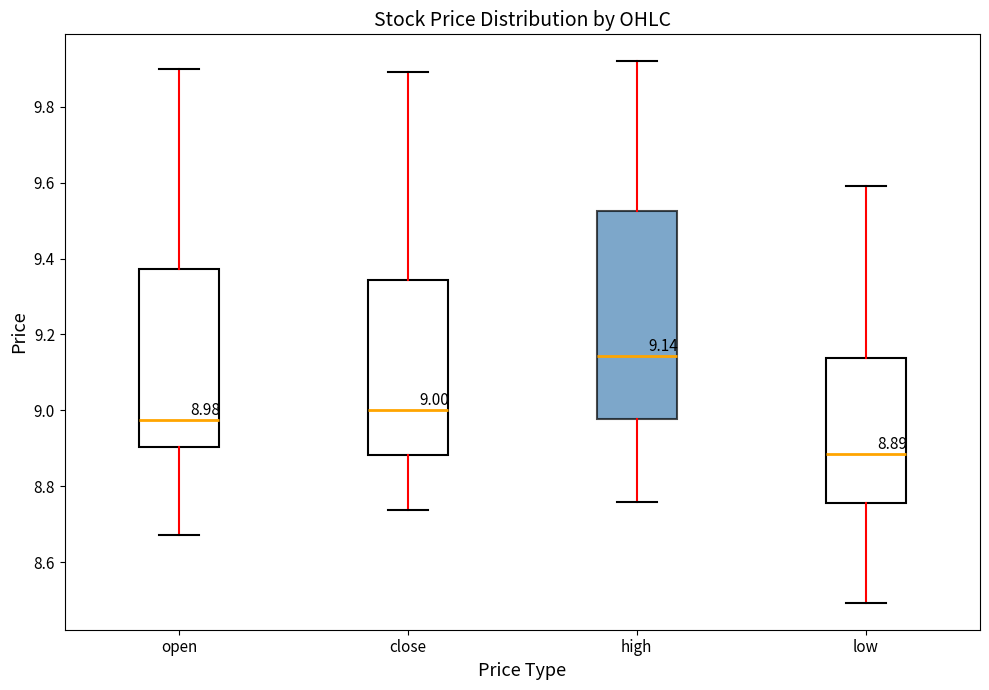

Which box's median line is the highest?

high